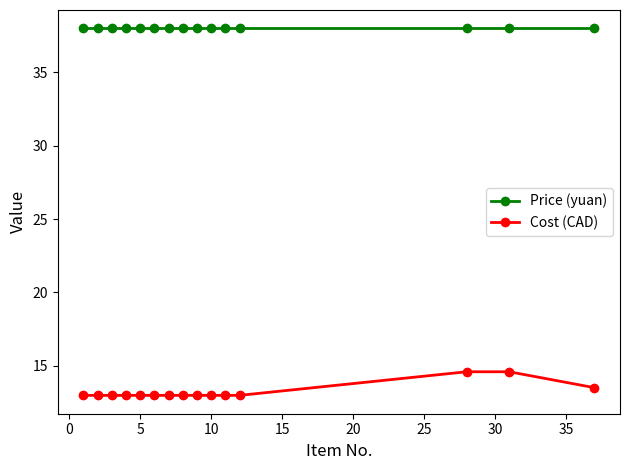

What is the lowest value of the Cost (CAD) series?

13.0